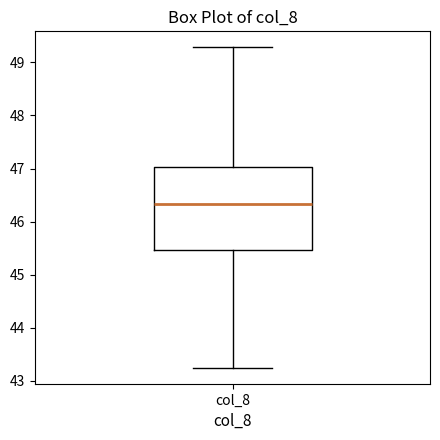

Where is the lower edge of the box for col_8 on the y-axis? The values are not printed on the chart, so give them approximately, as read against the axis.

45.5